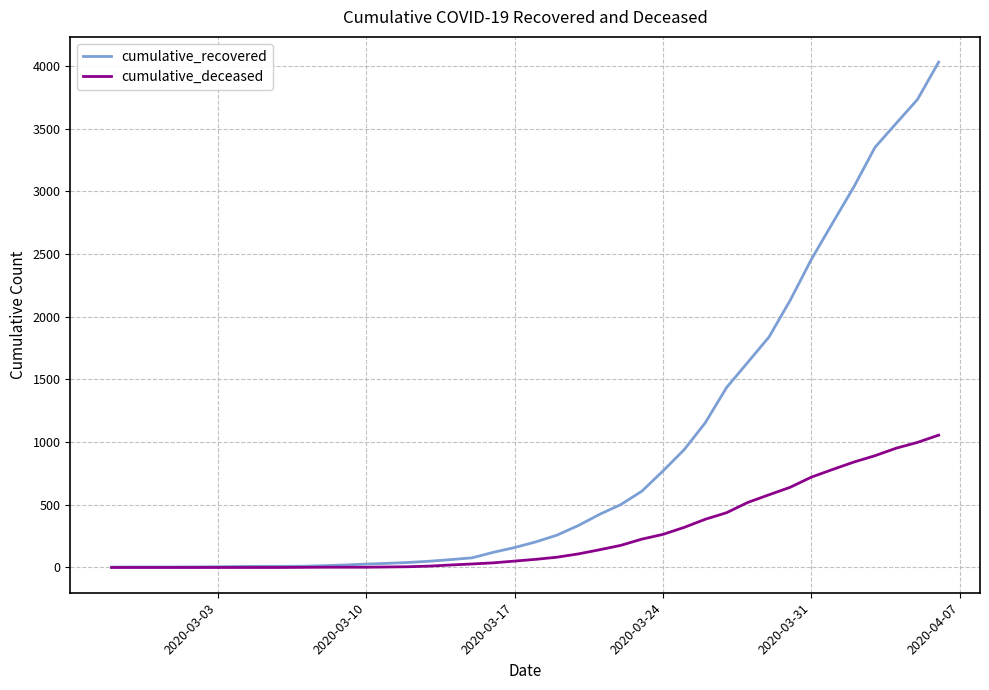

How many categories are shown in the chart?

40